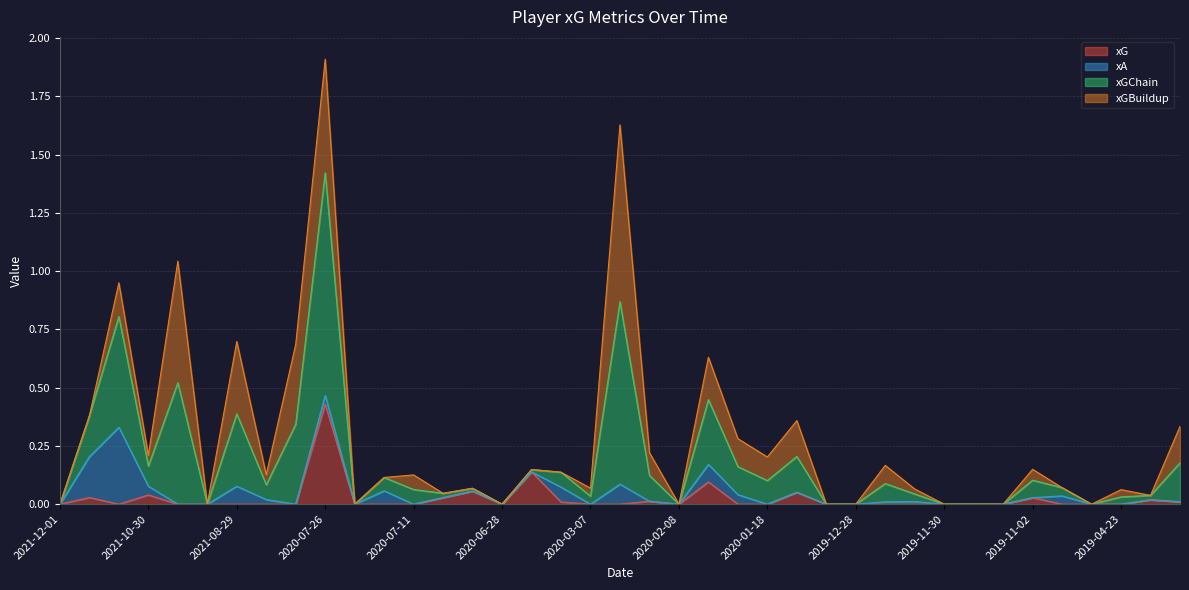

What is the spread (max minus min) of values at 2019-04-15?

0.3